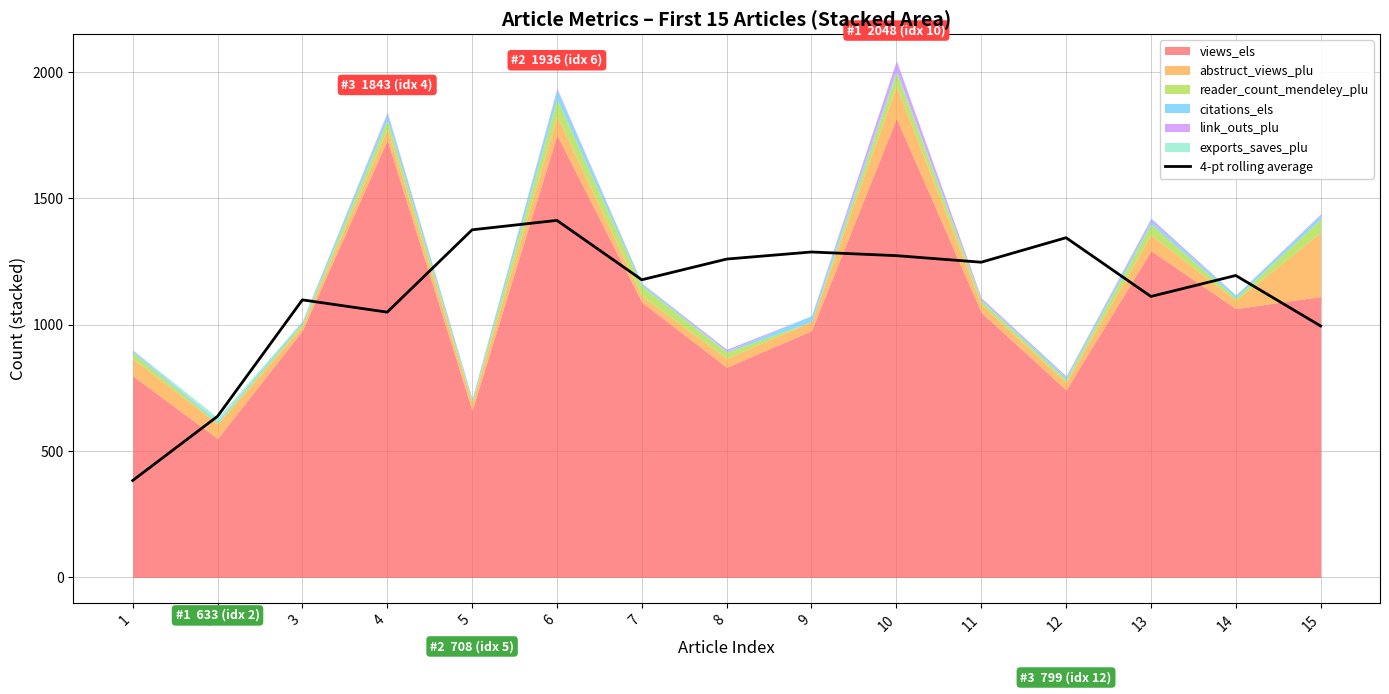

What is the smallest value displayed?

383.8